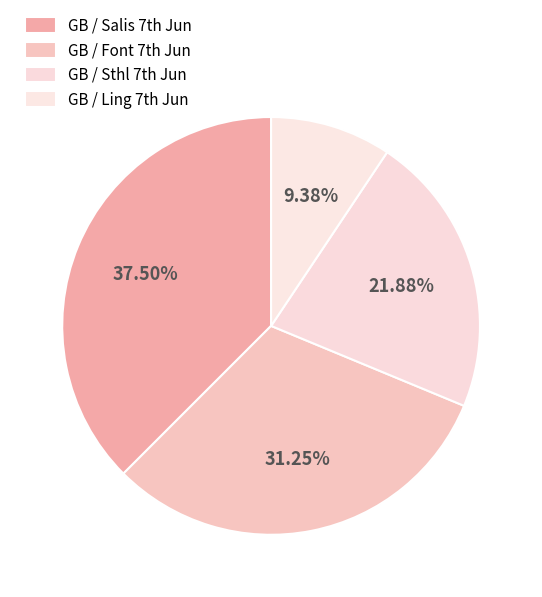

To the nearest percent, what is the average slice percentage?

25%